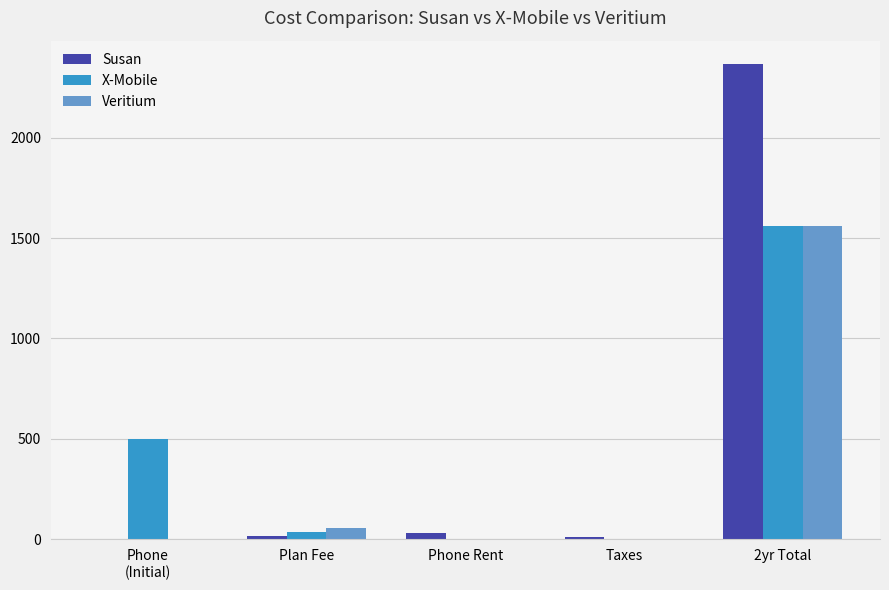

At which label is Susan closest to 1182?

Phone Rent